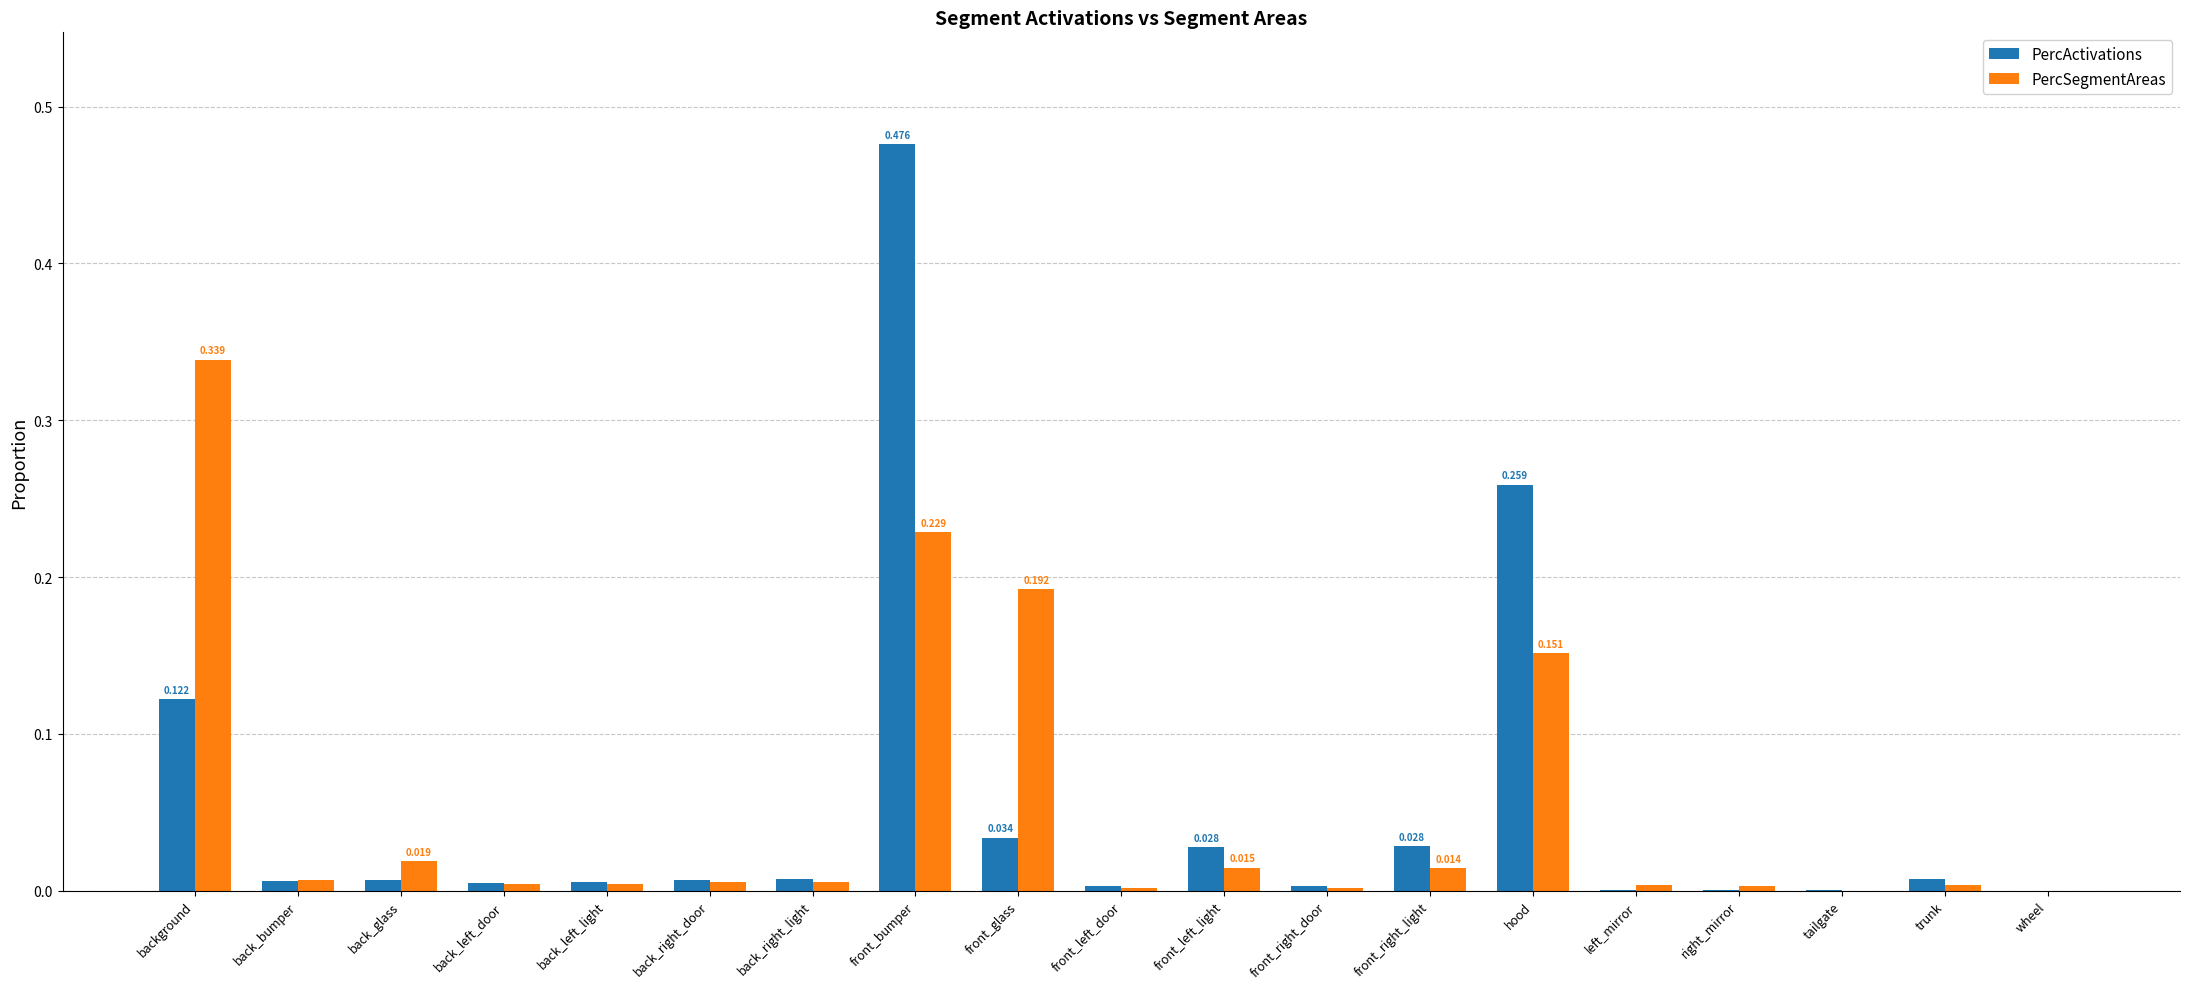

At which label does PercActivations reach its peak?

front_bumper